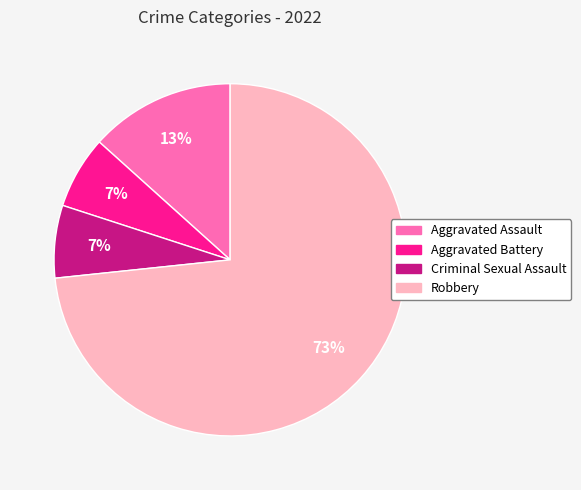

Is there any slice that represents more than half of the pie?

Yes